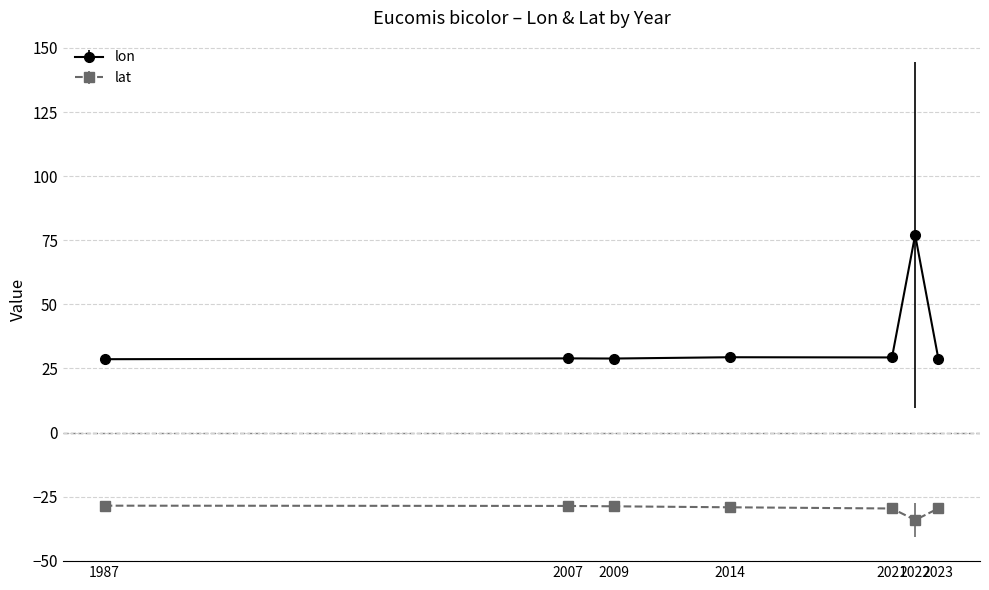

True or false: lon and lat intersect in this chart.

False